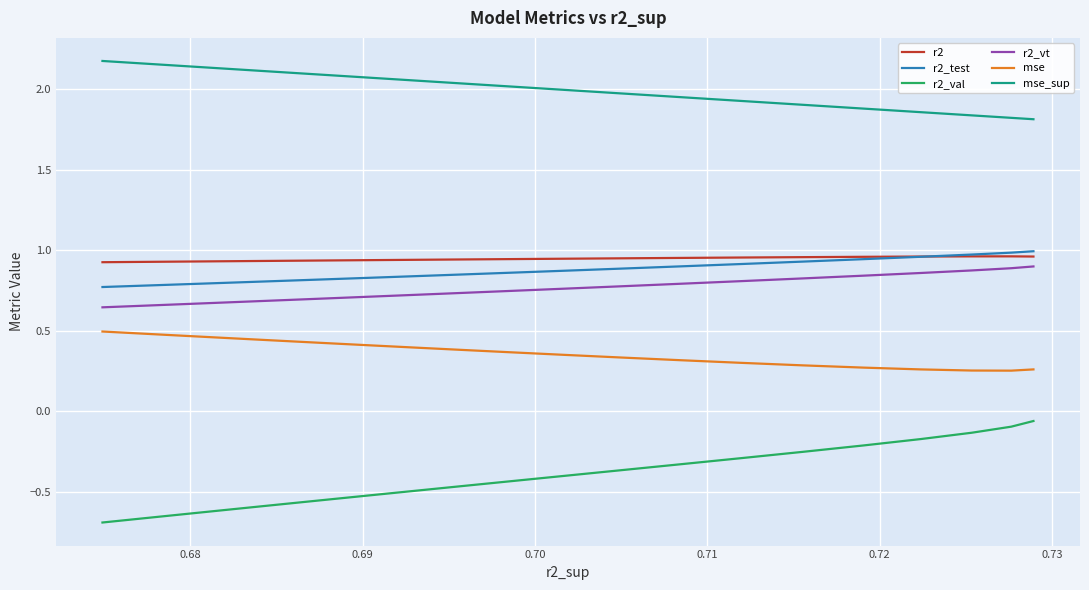

True or false: mse_sup has more than 1 points higher than both neighbors.

False